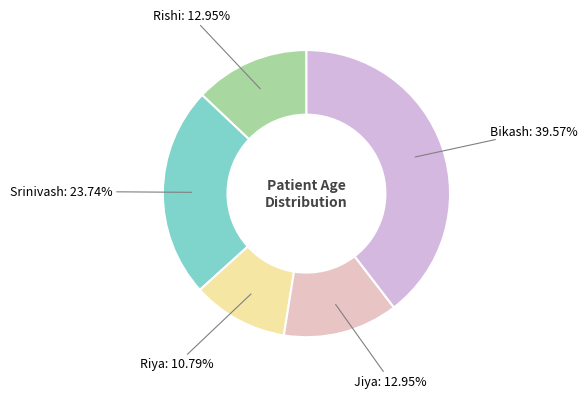

Does Rishi account for over 50% of the chart?

No